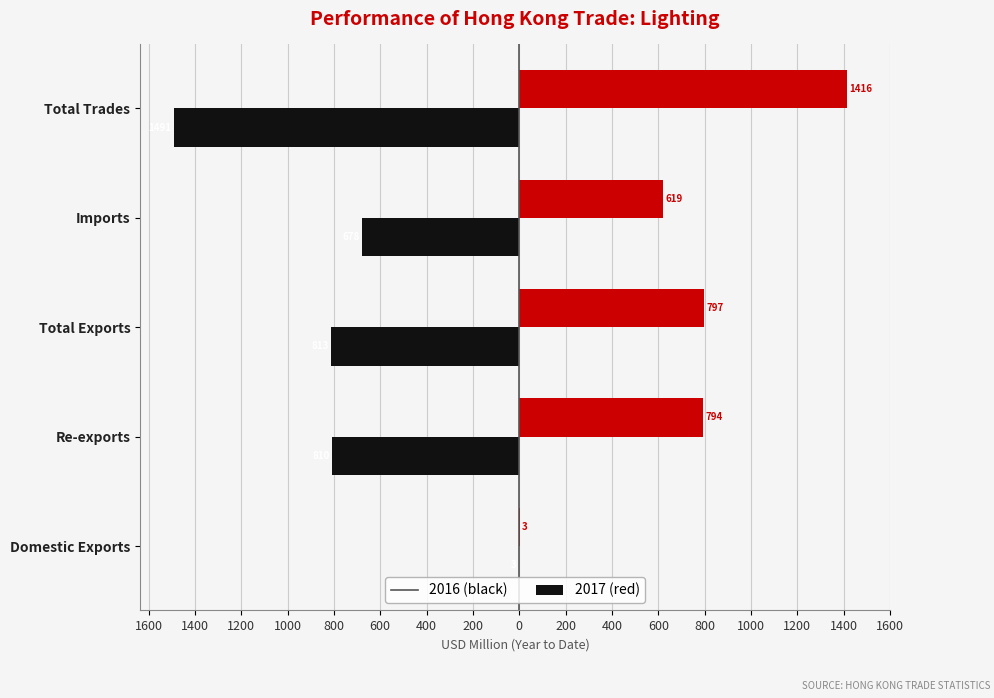

How many bars are there in total?

10